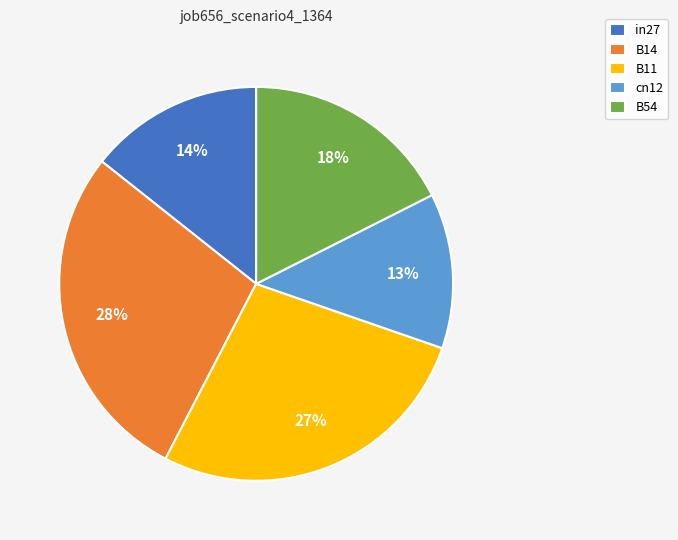

True or false: cn12 accounts for 13% of the total.

True